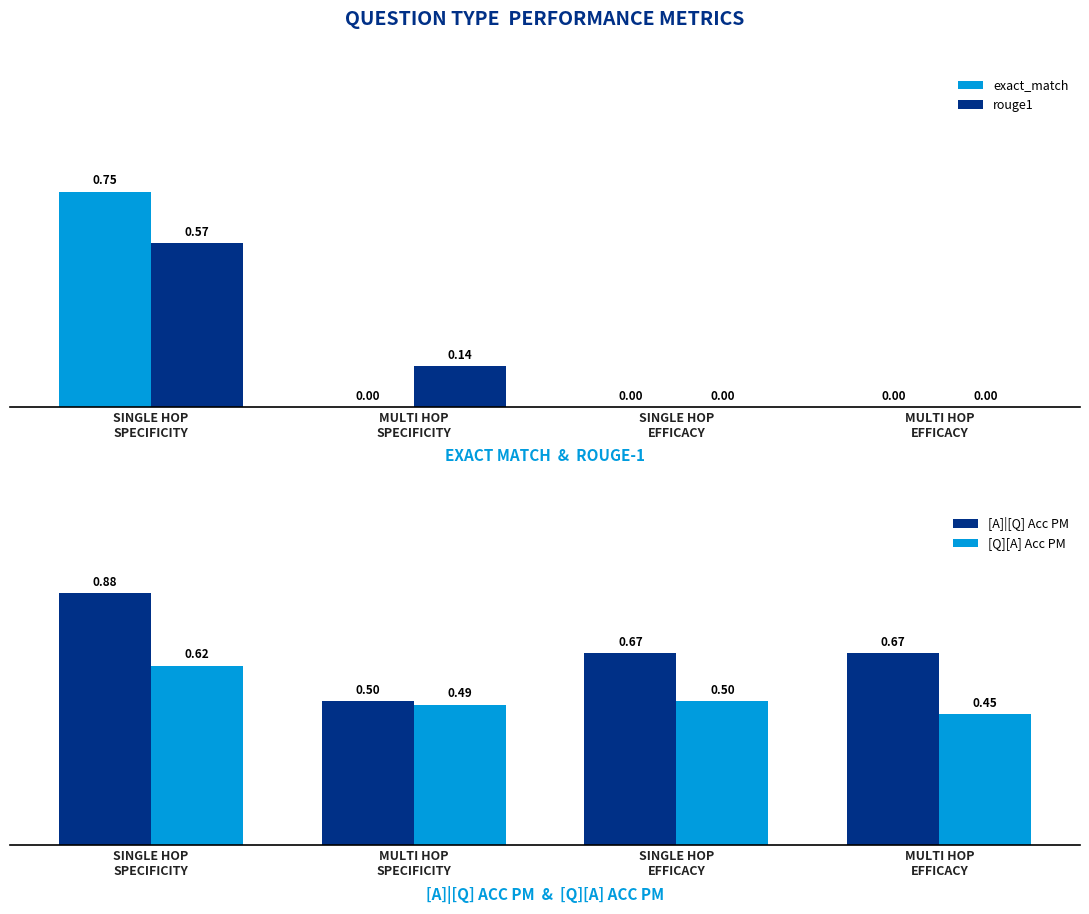

What is the sum of all [A]|[Q] Acc PM values?

2.7